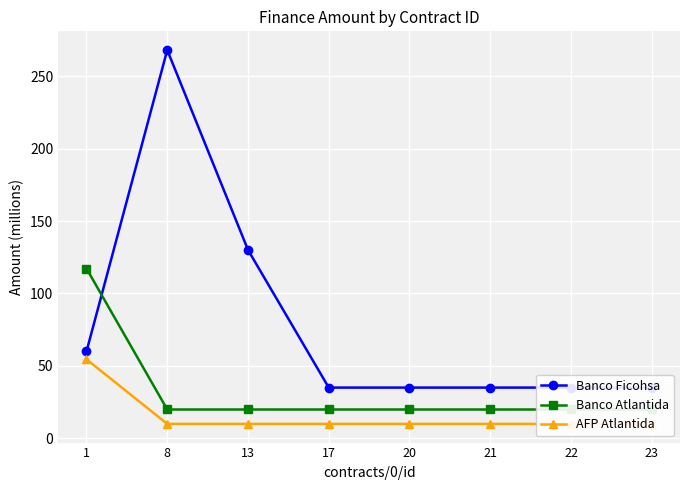

True or false: Banco Atlantida has a value of 19.9 at 13.

True